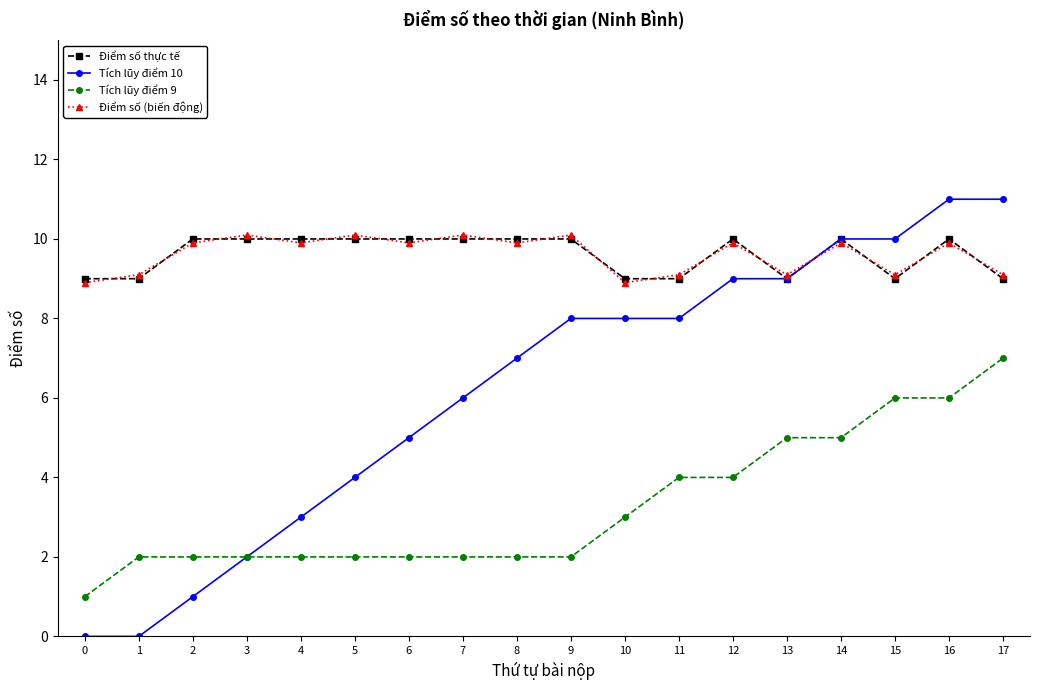

True or false: Điểm số thực tế and Tích lũy điểm 9 cross at least once.

False